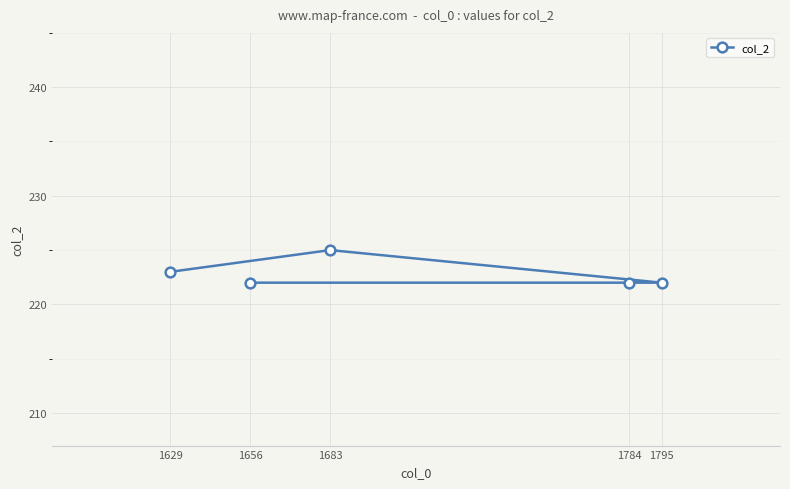

The value at 1784 is 222. True or false?

True